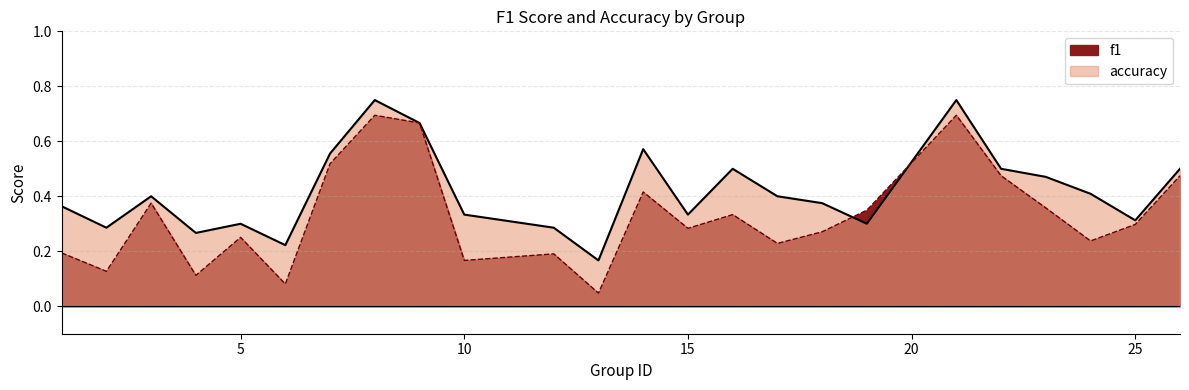

At 14, list the series in order from largest to smallest.

accuracy, f1